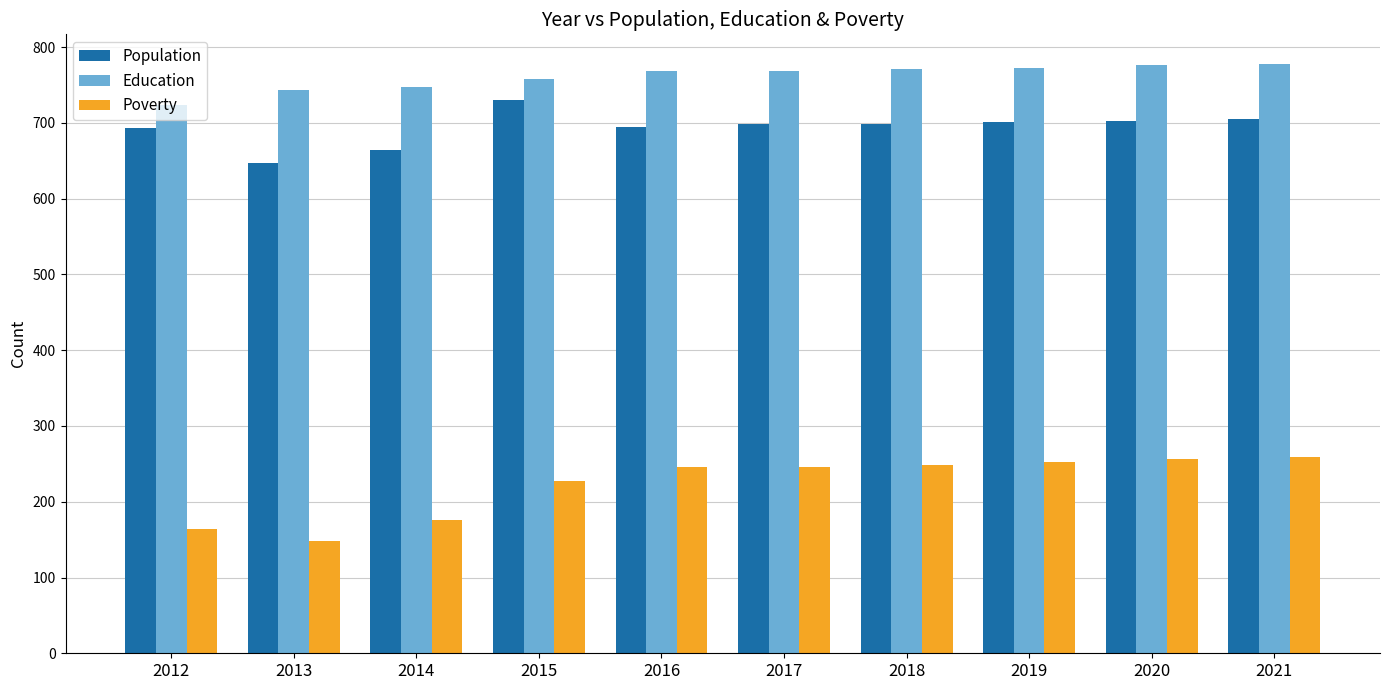

How many categories are shown in the chart?

10